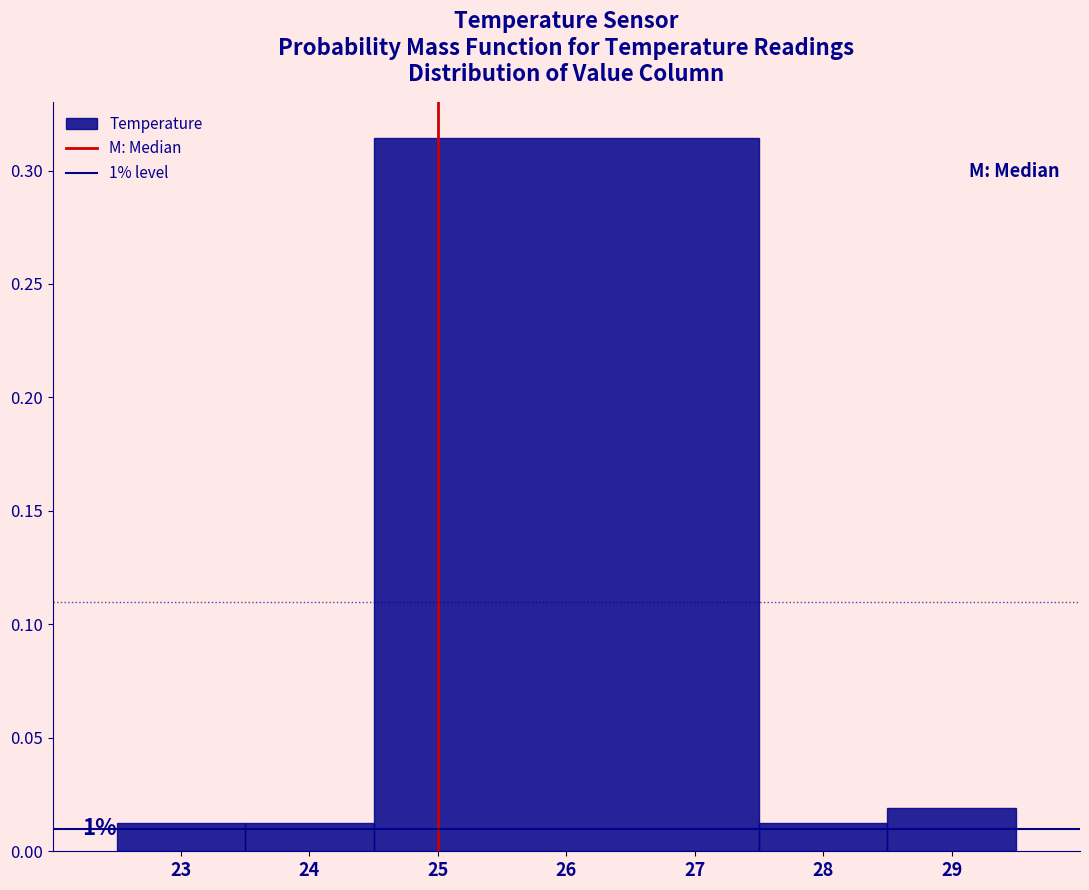

Over which range of the x-axis is the bar tallest?

24.5 to 27.5